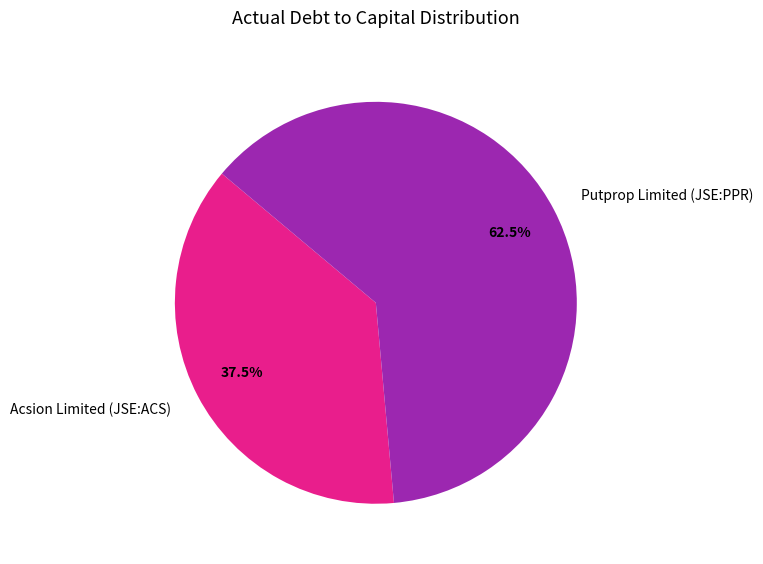

Is there any slice that represents more than half of the pie?

Yes